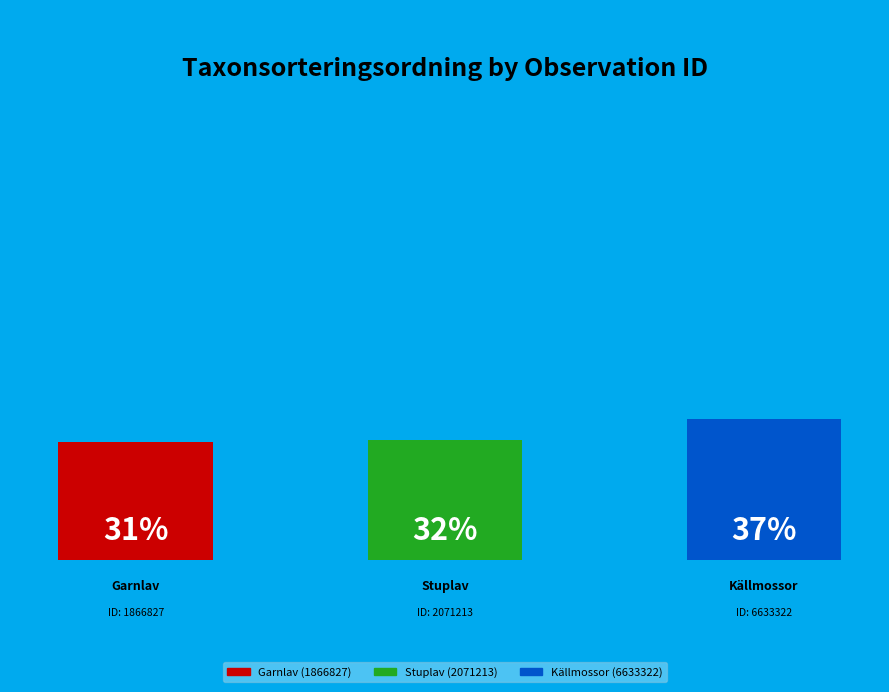

To the nearest percent, what percentage of the pie is 1866827?

31%